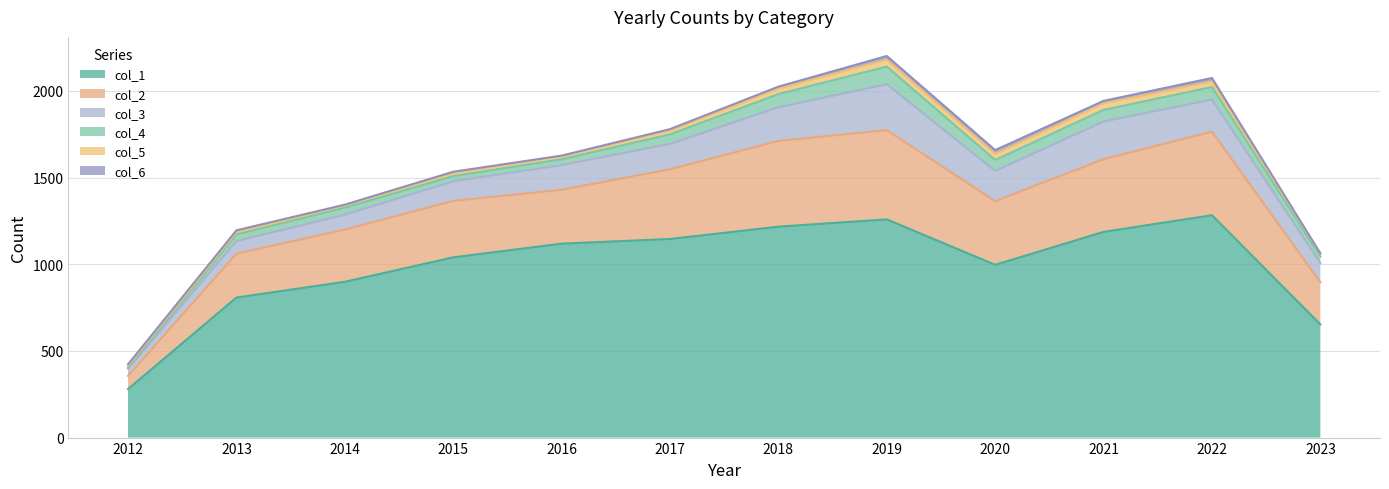

True or false: col_2 and col_5 cross at least once.

False